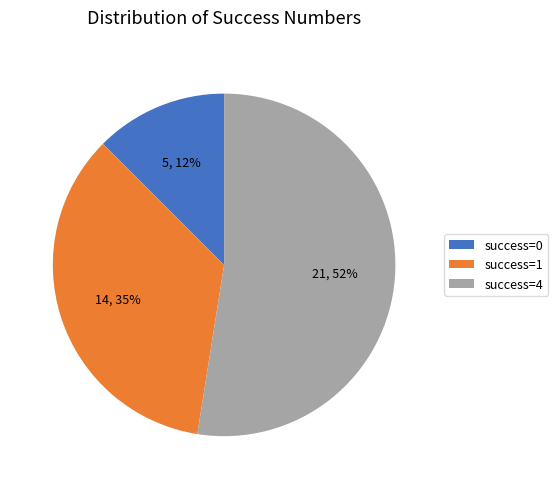

Rank the categories by value from highest to lowest.

success=4, success=1, success=0